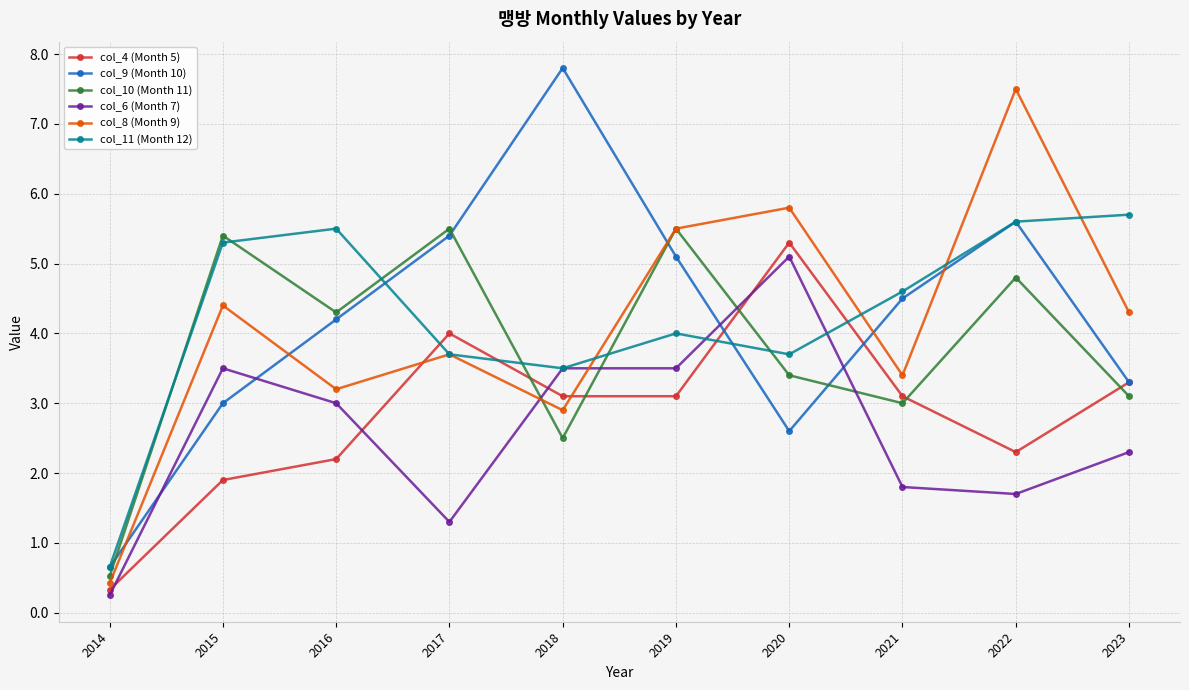

Reading left to right, extract all data points from this chart.

col_4 (Month 5): 0.3	1.9	2.2	4.0	3.1	3.1	5.3	3.1	2.3	3.3
col_9 (Month 10): 0.7	3.0	4.2	5.4	7.8	5.1	2.6	4.5	5.6	3.3
col_10 (Month 11): 0.5	5.4	4.3	5.5	2.5	5.5	3.4	3.0	4.8	3.1
col_6 (Month 7): 0.2	3.5	3.0	1.3	3.5	3.5	5.1	1.8	1.7	2.3
col_8 (Month 9): 0.4	4.4	3.2	3.7	2.9	5.5	5.8	3.4	7.5	4.3
col_11 (Month 12): 0.7	5.3	5.5	3.7	3.5	4.0	3.7	4.6	5.6	5.7